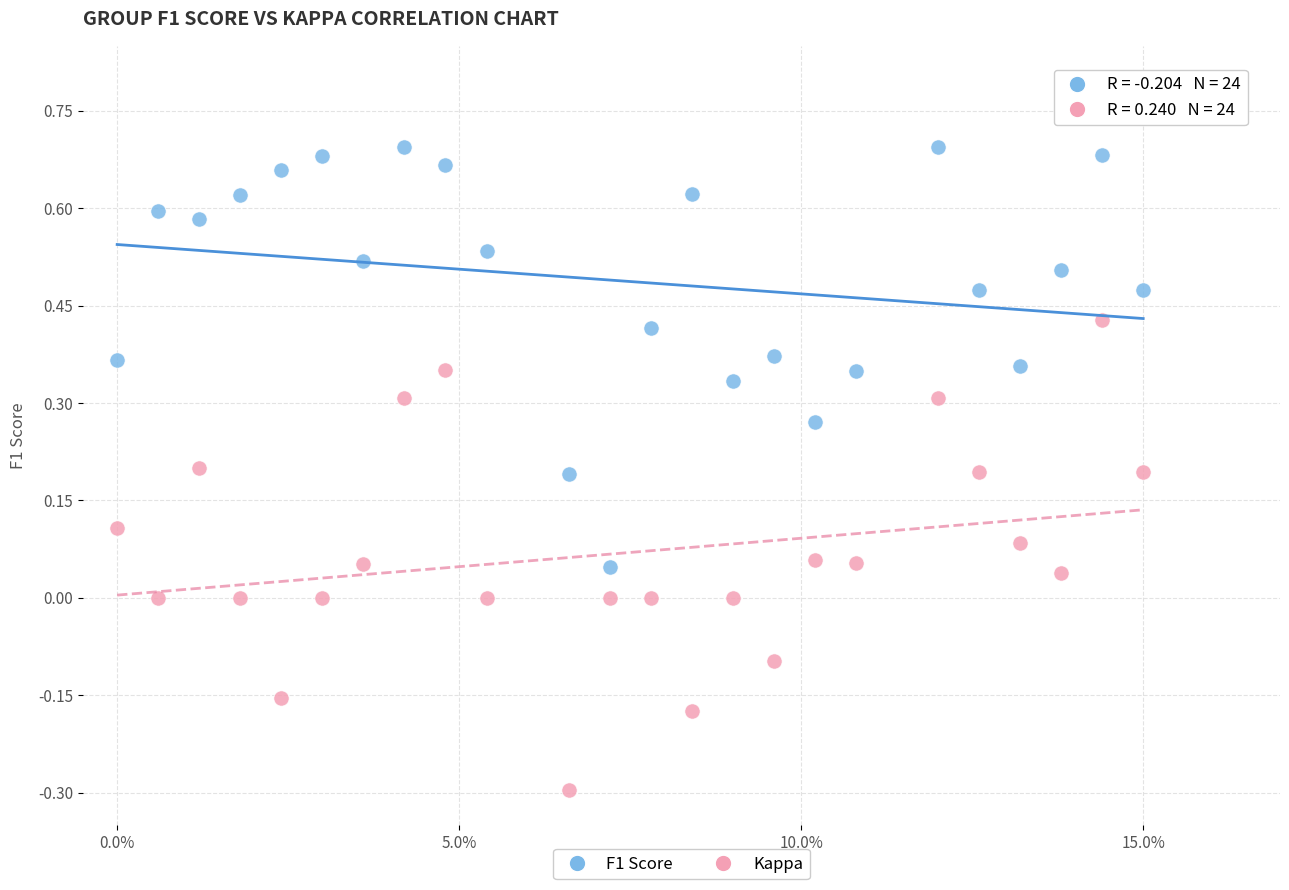

Which series reaches the minimum Y coordinate?

Kappa